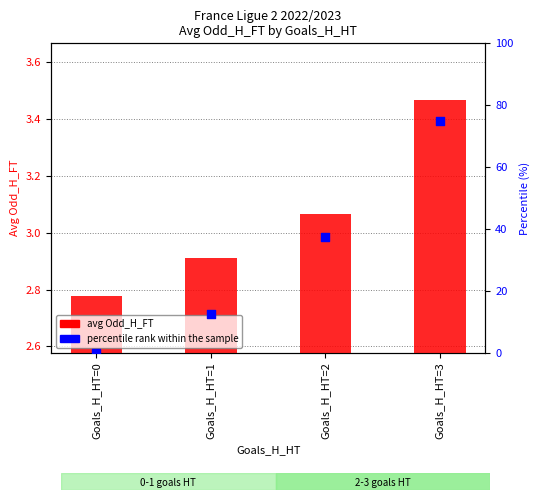

Which series contains the lowest Y value?

percentile rank within the sample